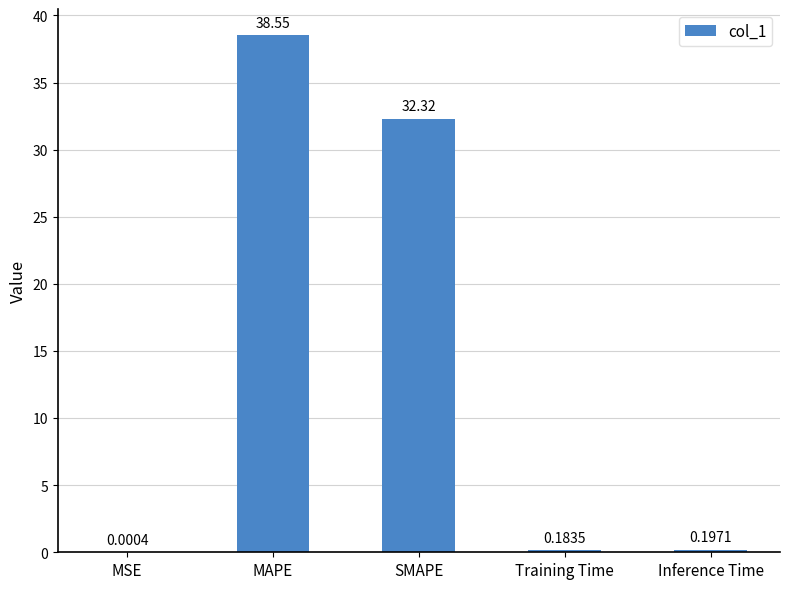

Which has a higher value, Training Time or MSE?

Training Time